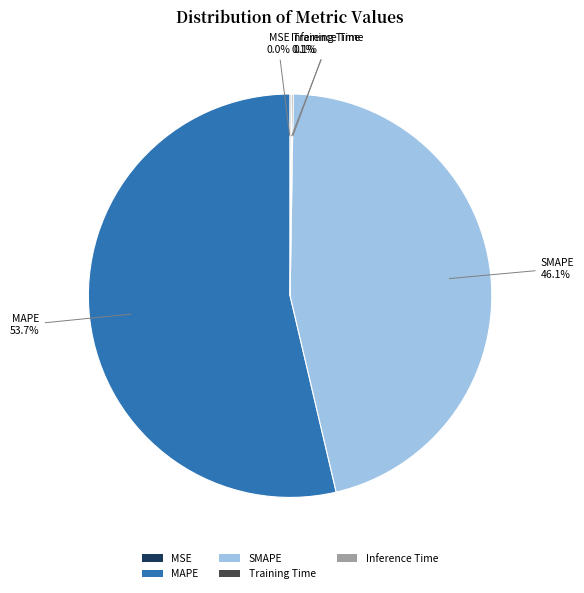

To the nearest percent, what percentage of the pie is MAPE?

54%